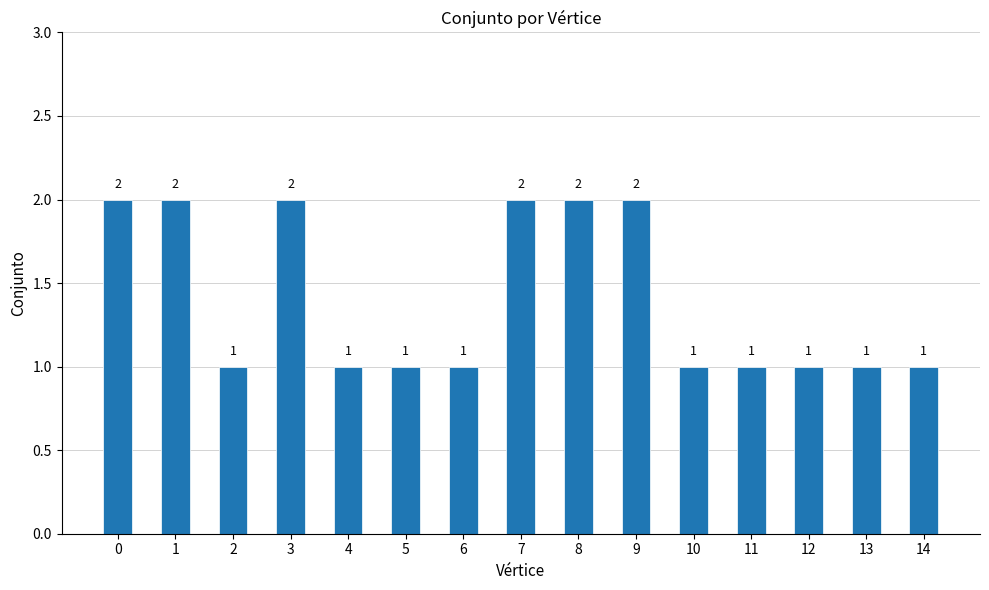

How many values are between 1 and 2?

15